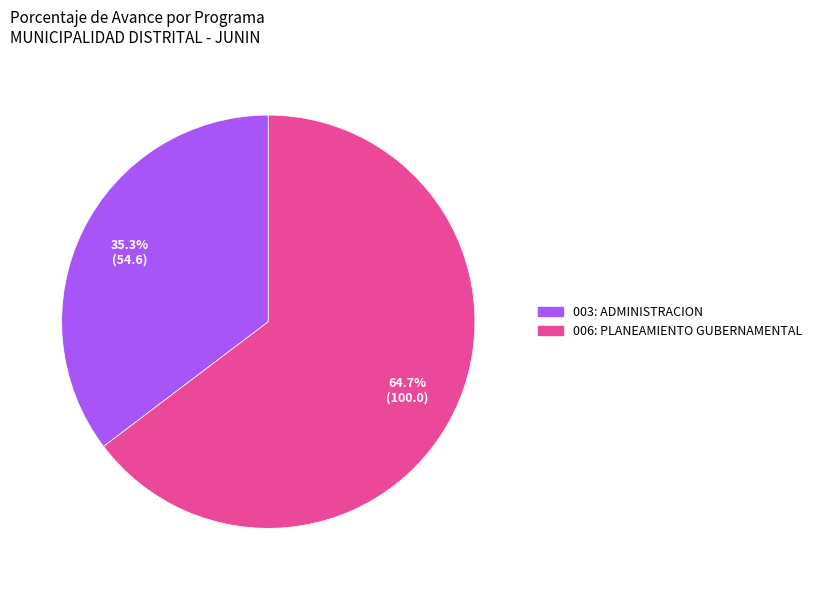

What is the smallest slice in the pie chart?

003: ADMINISTRACION